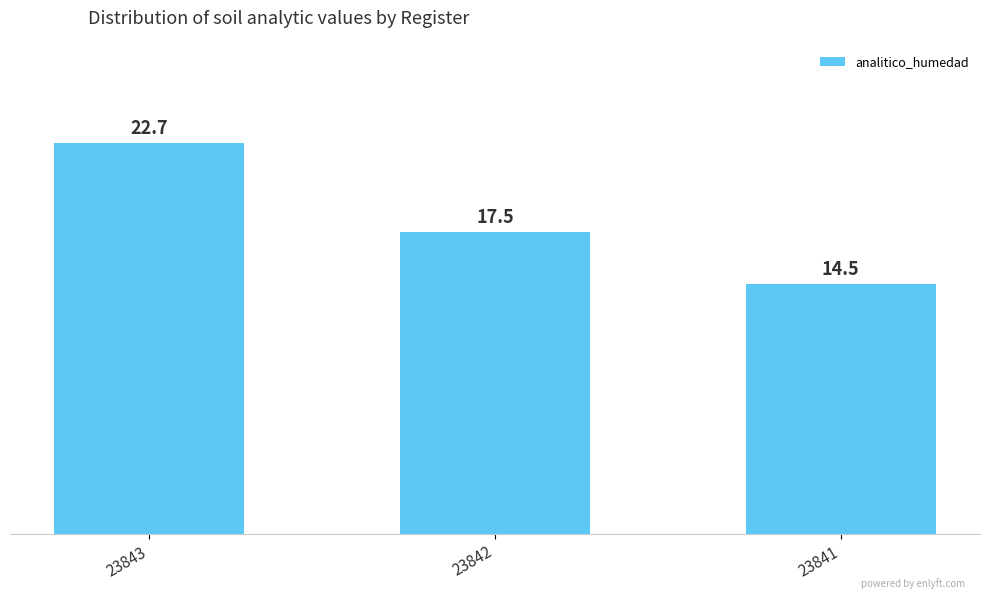

List the labels in order of value, smallest first.

23841, 23842, 23843